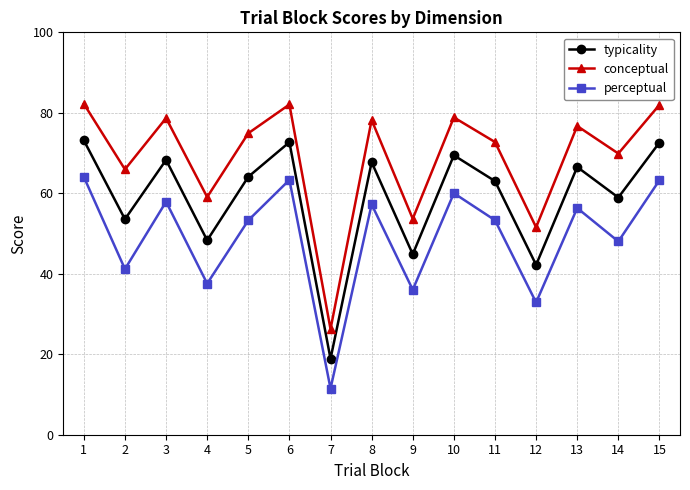

What is the value of the conceptual point at the 4th from the left?

59.1